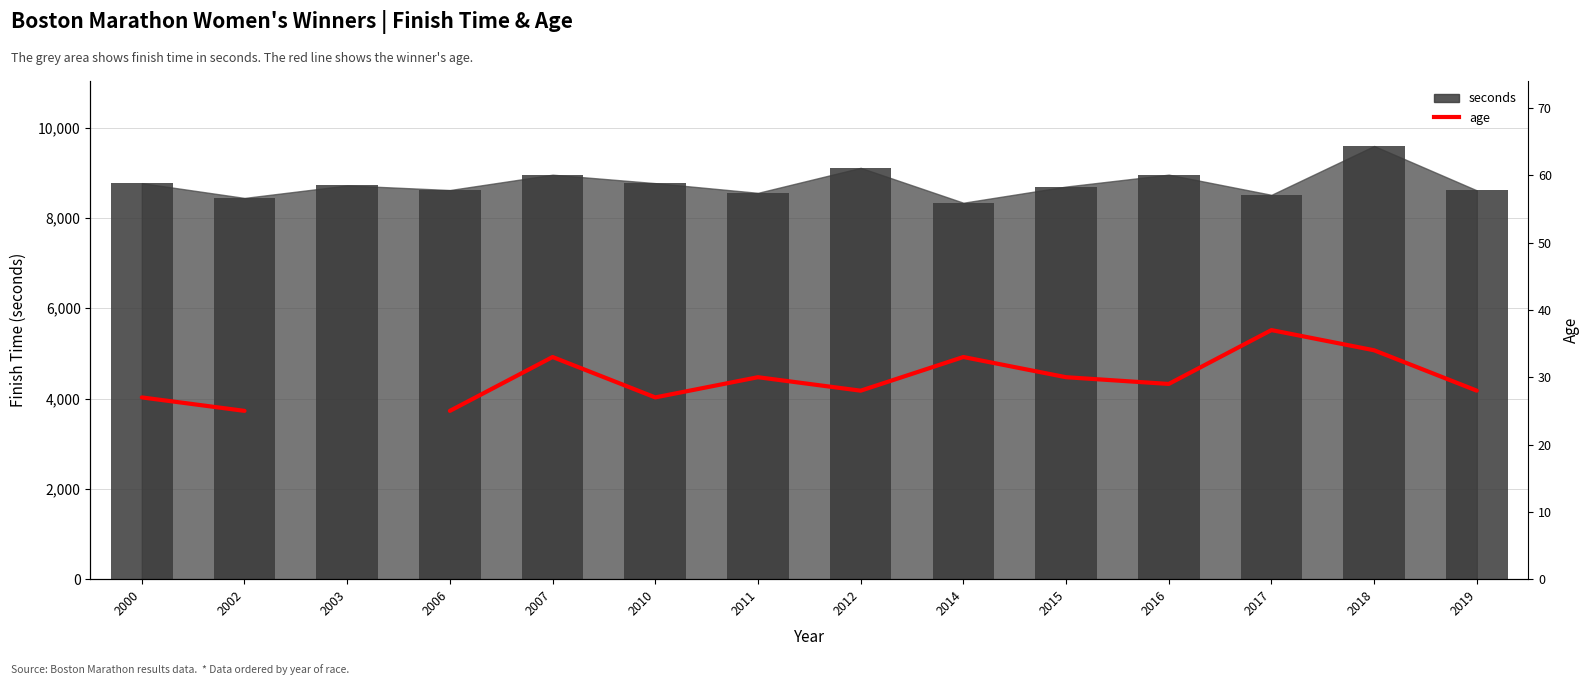

Rank the categories by value from lowest to highest.

2002, 2003, 2006, 2000, 2010, 2012, 2019, 2016, 2011, 2015, 2007, 2014, 2018, 2017